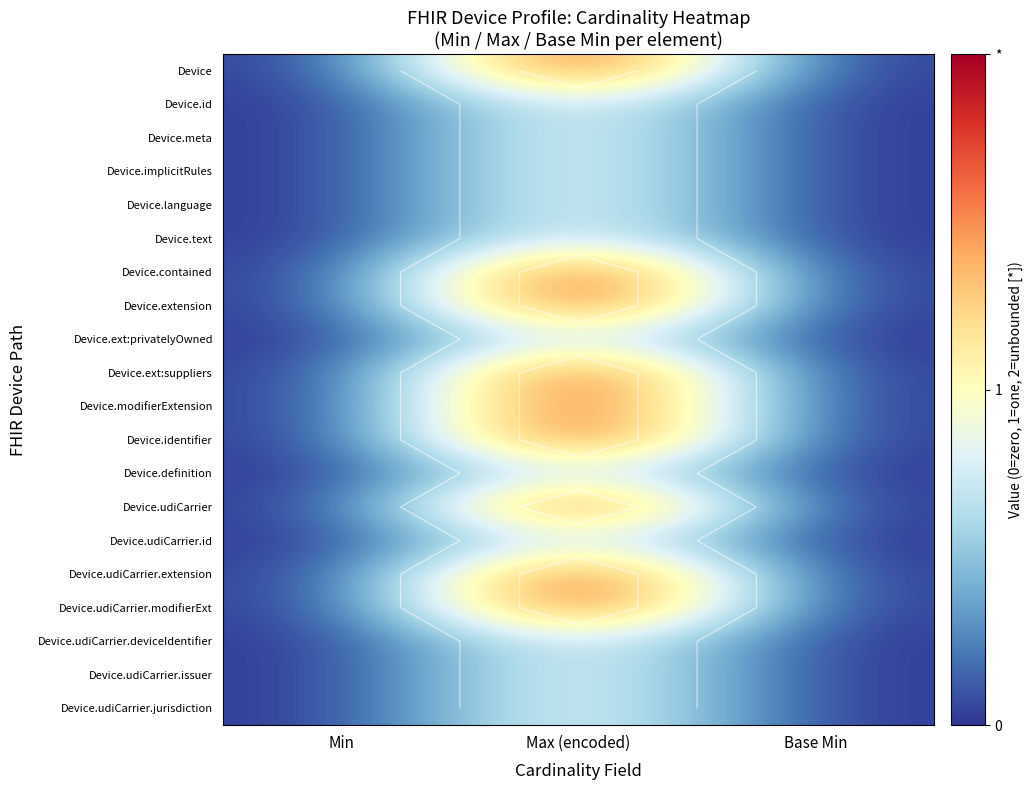

Is the value of Device at Min greater than the value of Device.extension at Max (encoded)?

No